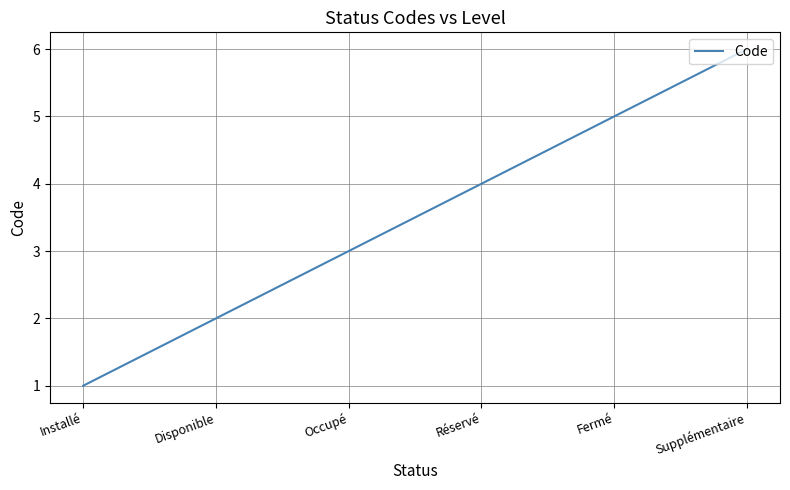

What position from the left is Disponible?

2